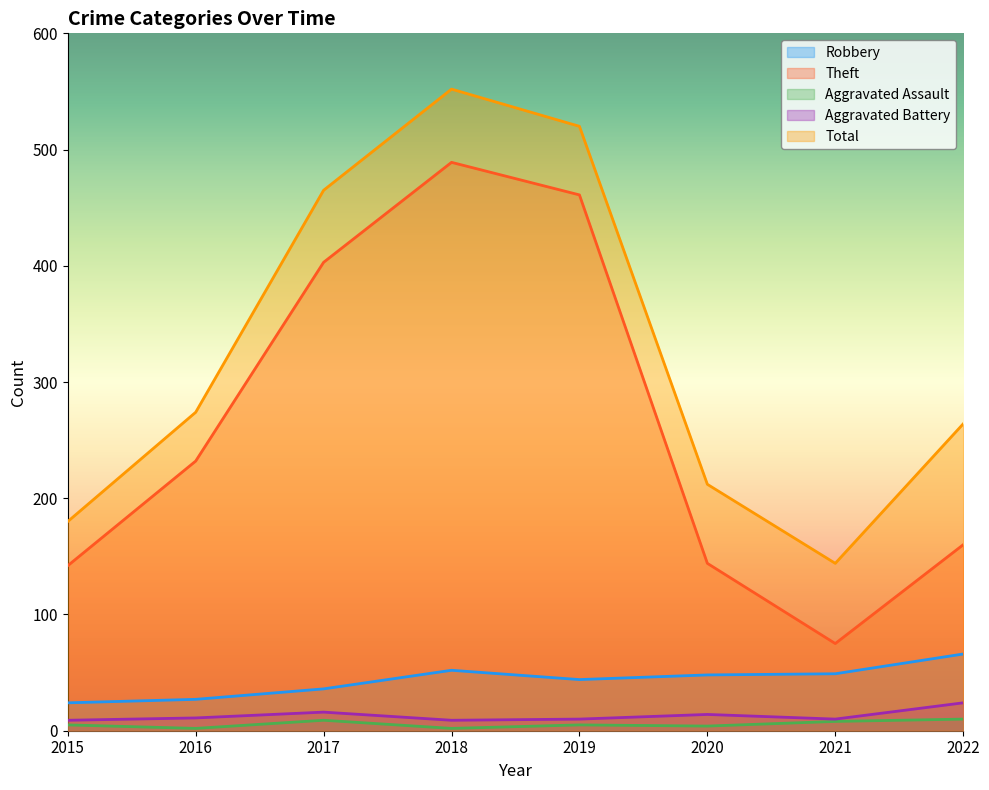

At which category does Theft reach its first local peak?

2018